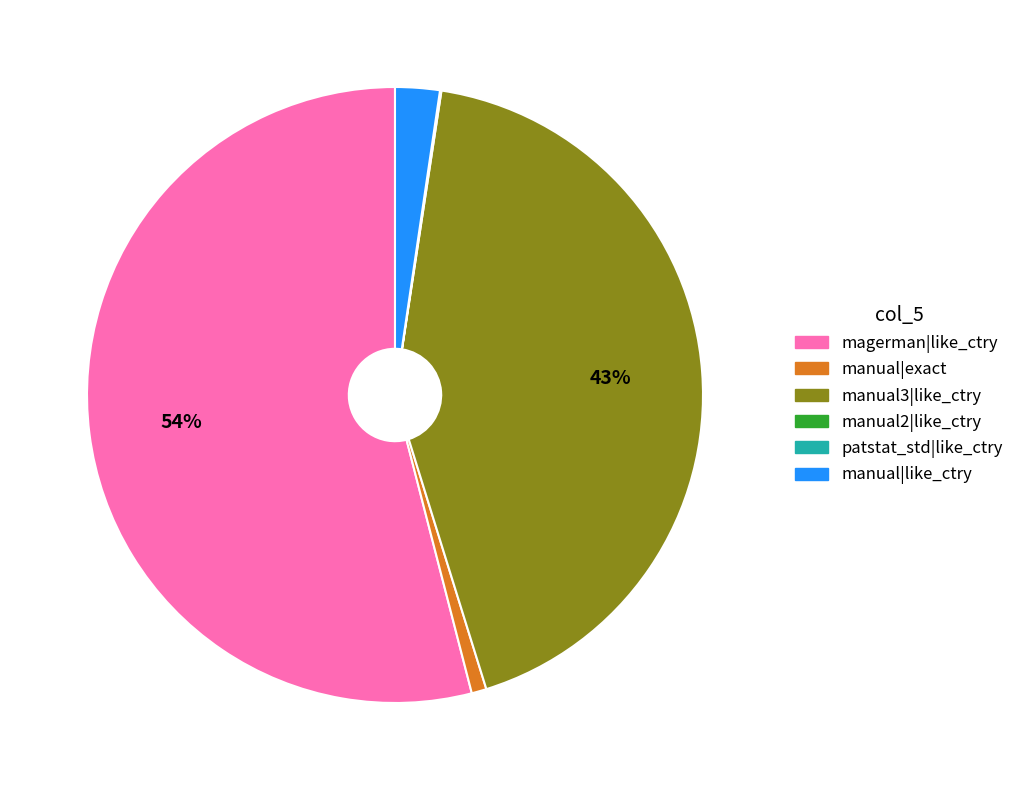

Which has a higher value, manual3|like_ctry or manual|like_ctry?

manual3|like_ctry